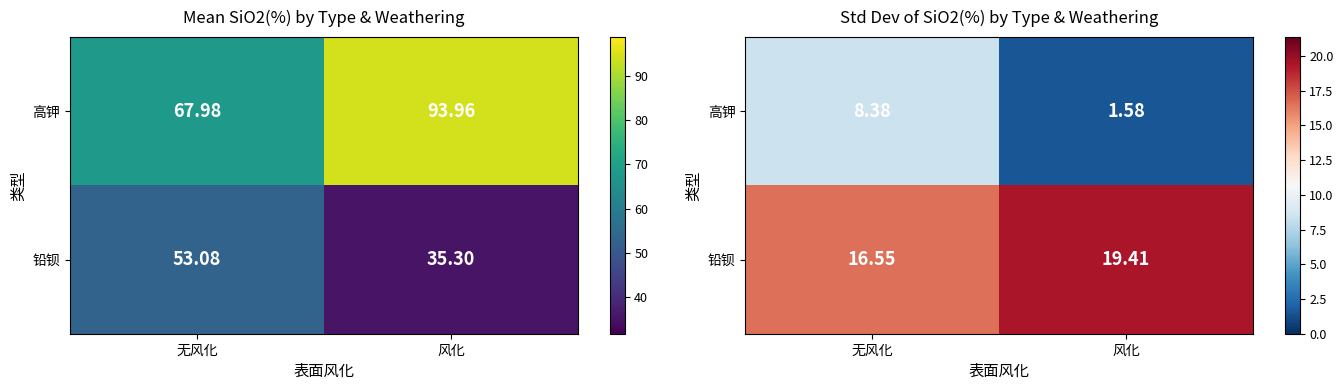

Read the 高钾 value at 无风化.

8.4